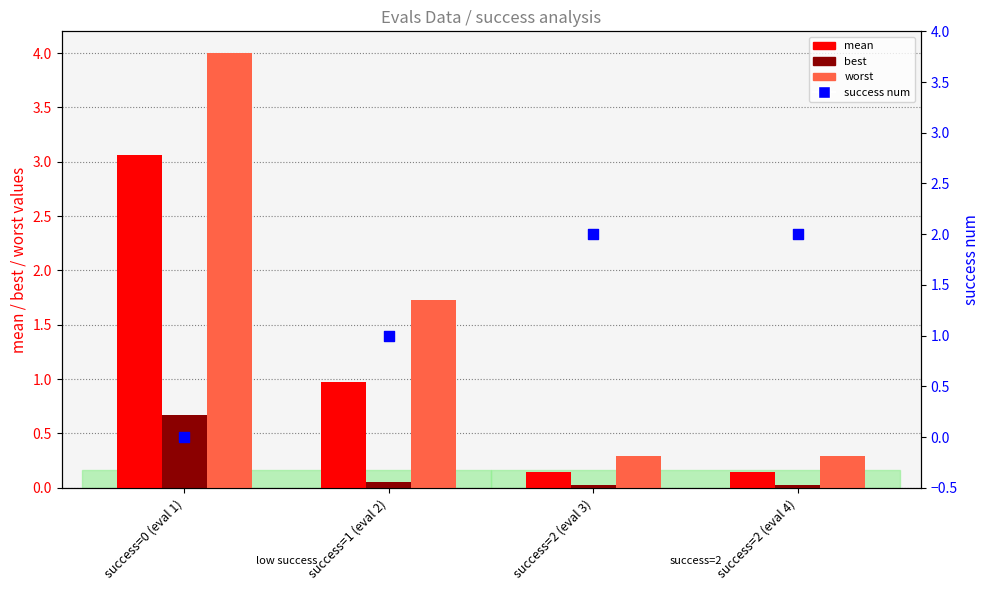

Which series reaches the minimum Y coordinate?

success num